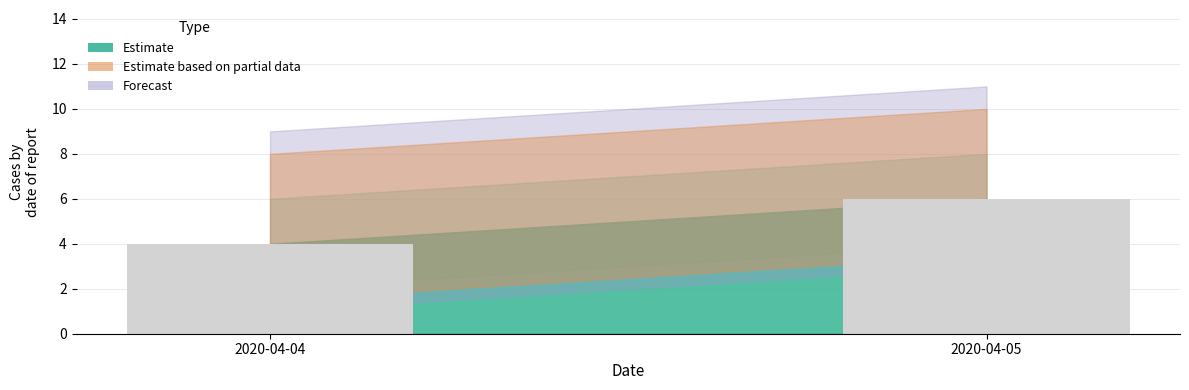

Approximately how many times larger is the value at 2020-04-05 compared to 2020-04-04?

1.5